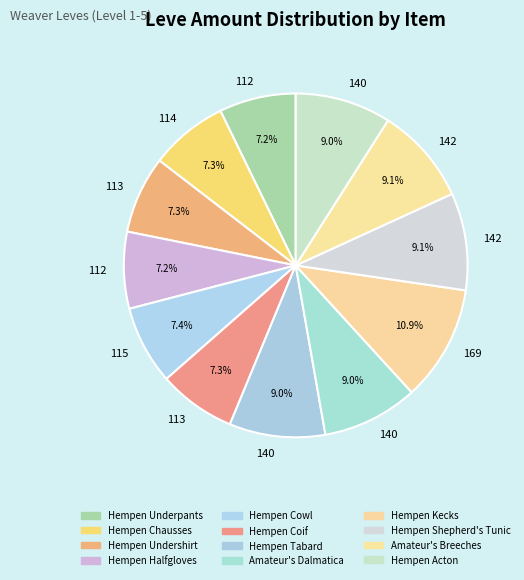

How many segments does this pie chart have?

12